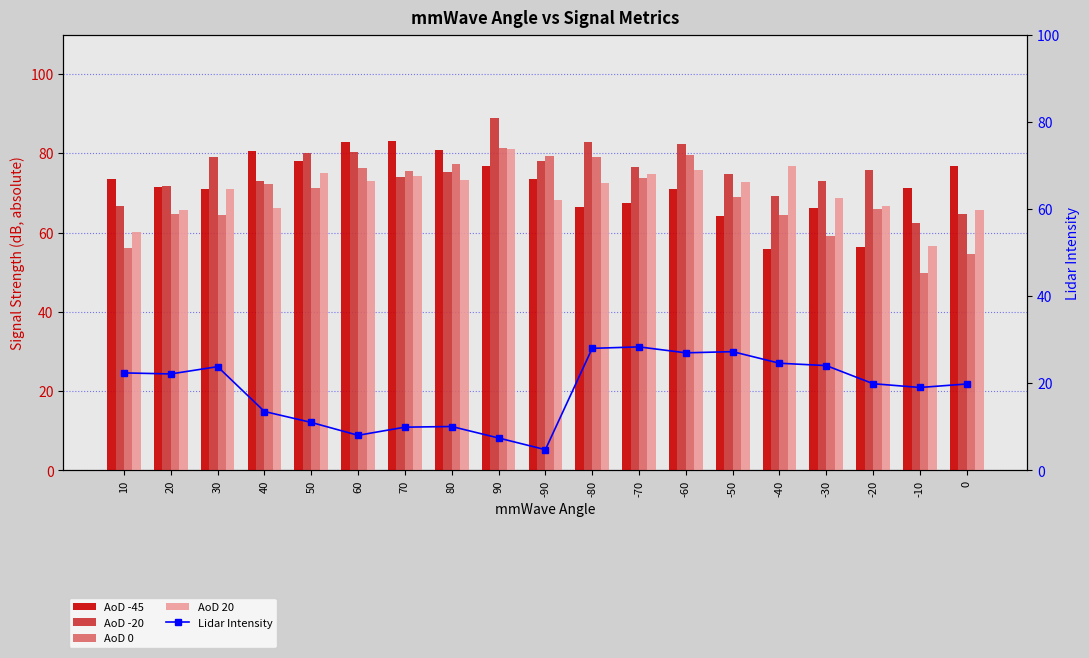

Which series contains the lowest Y value?

Lidar Intensity